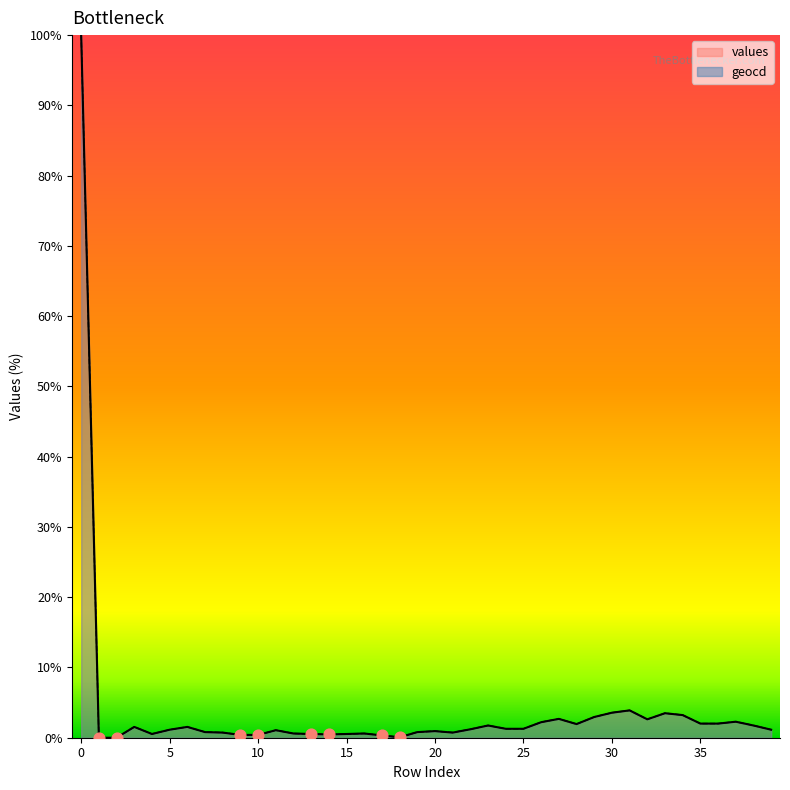

Which series contains the lowest Y value?

values